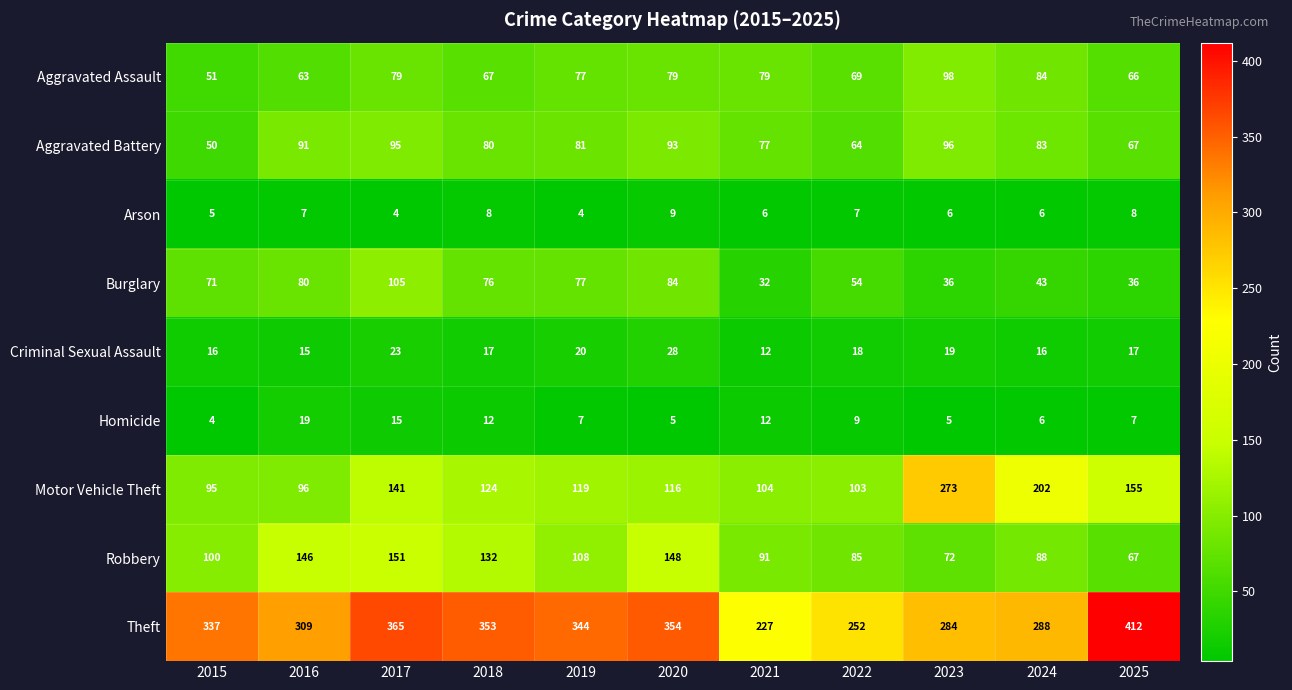

Which series changed the most between 2017 and 2019?

Robbery